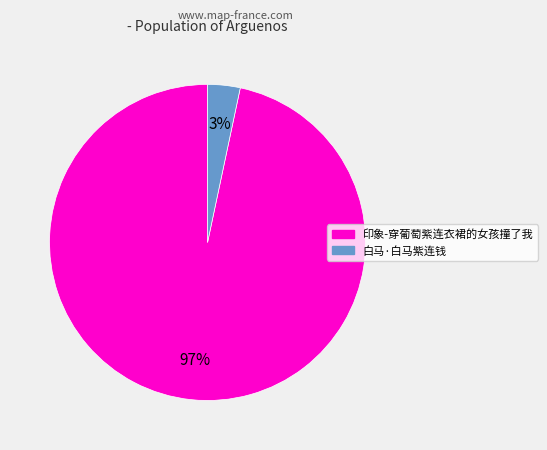

Is there any slice that represents more than half of the pie?

Yes